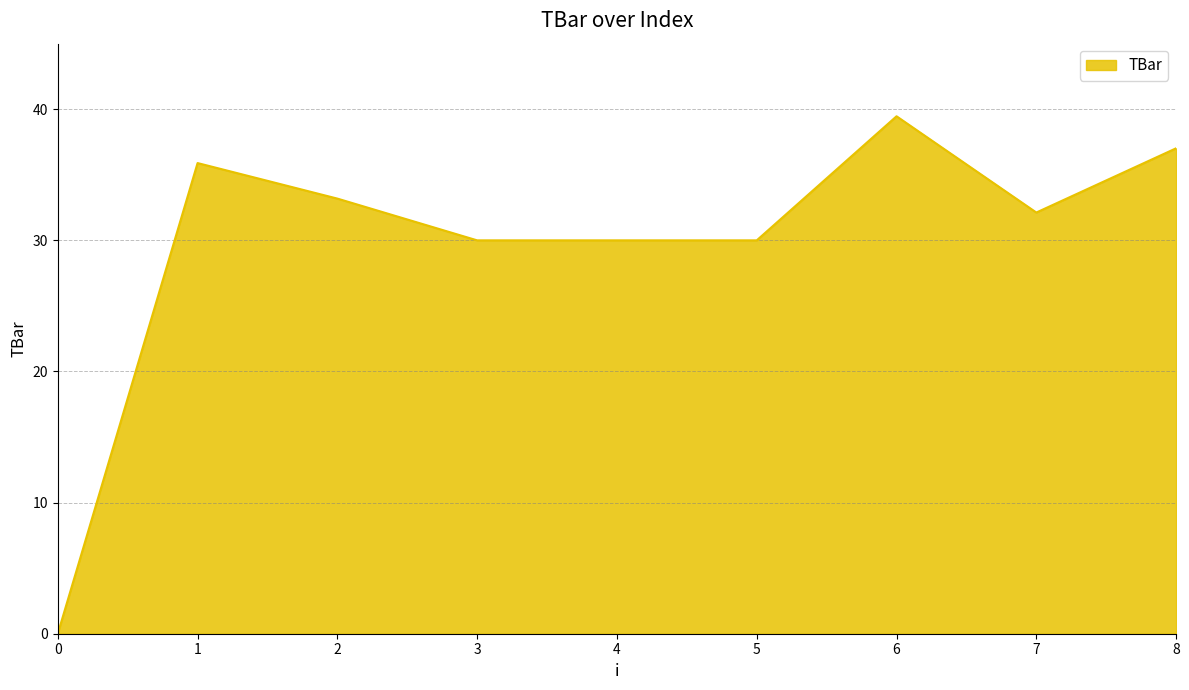

Count the number of values greater than 32.

5